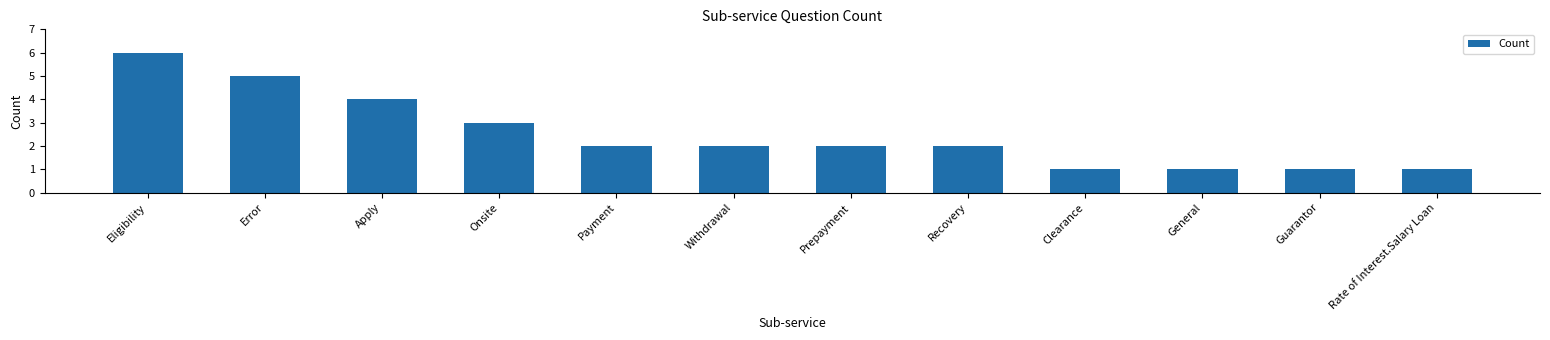

What is the label of the 2nd bar from the left?

Error